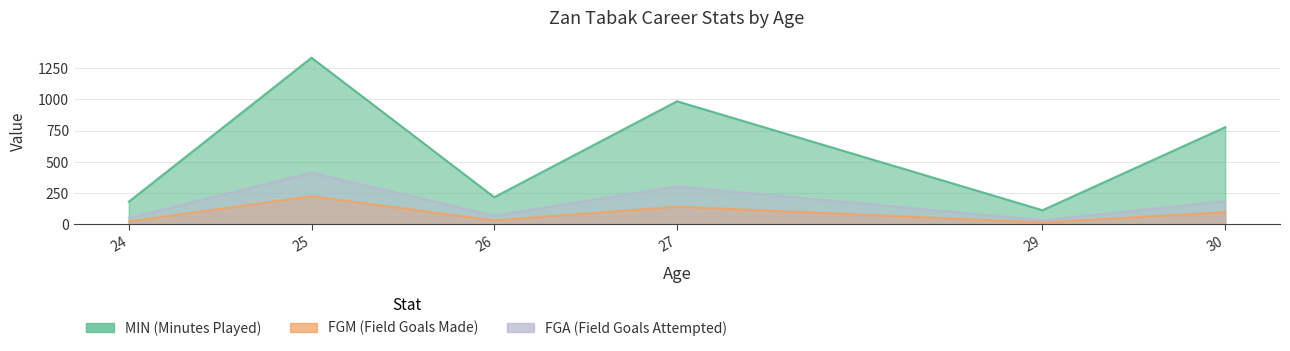

What are all the series names shown in the legend?

MIN, FGM, FGA